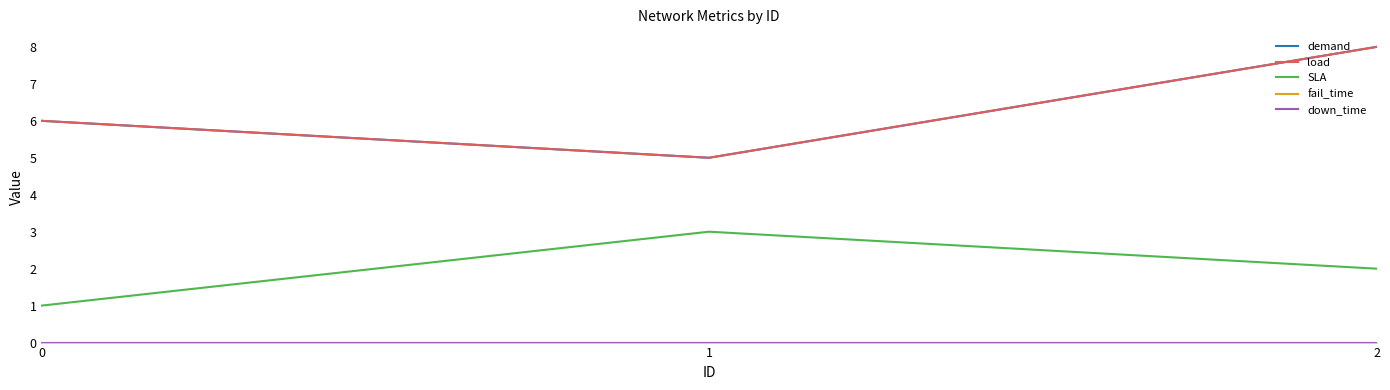

Does the chart display data point markers on the line(s)?

No